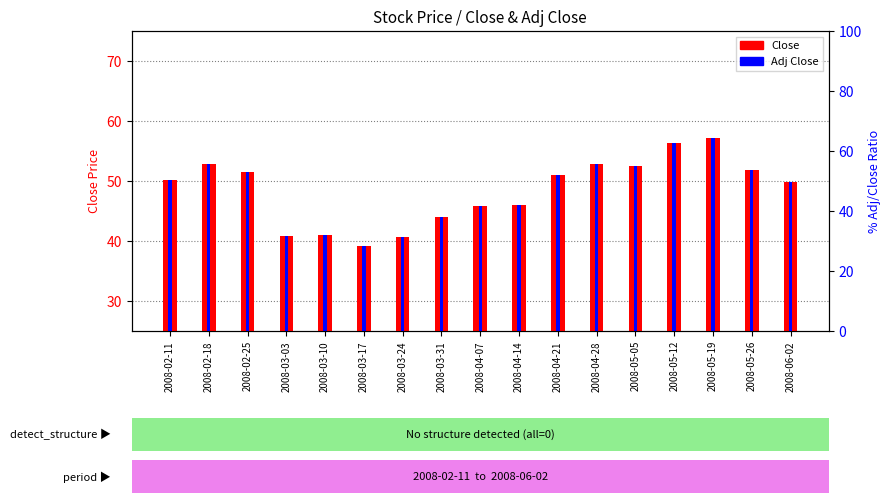

True or false: Adj Close has a value of 11.5 at 2008-02-25.

False